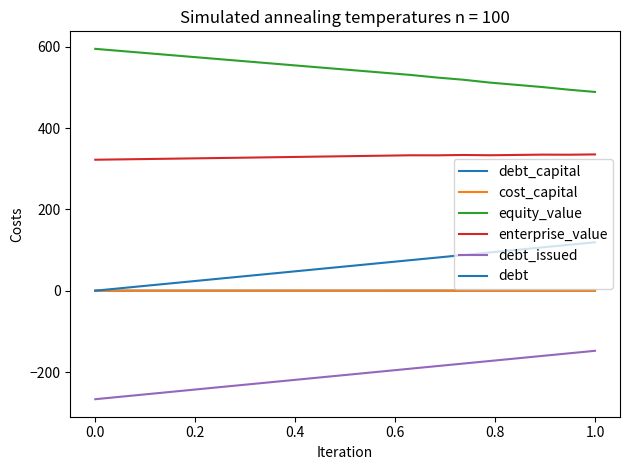

At how many categories does at least one series exceed 349?

20